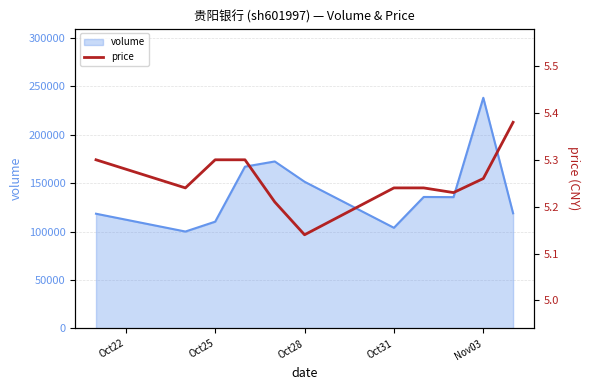

The value of volume at Oct31 is 103893. True or false?

True